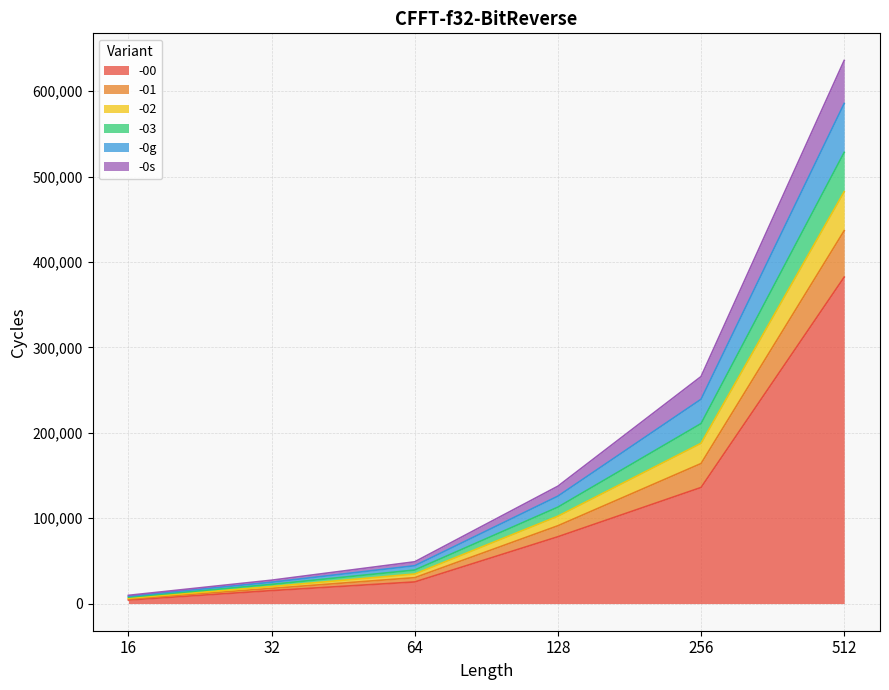

Does the chart display data point markers on the line(s)?

No